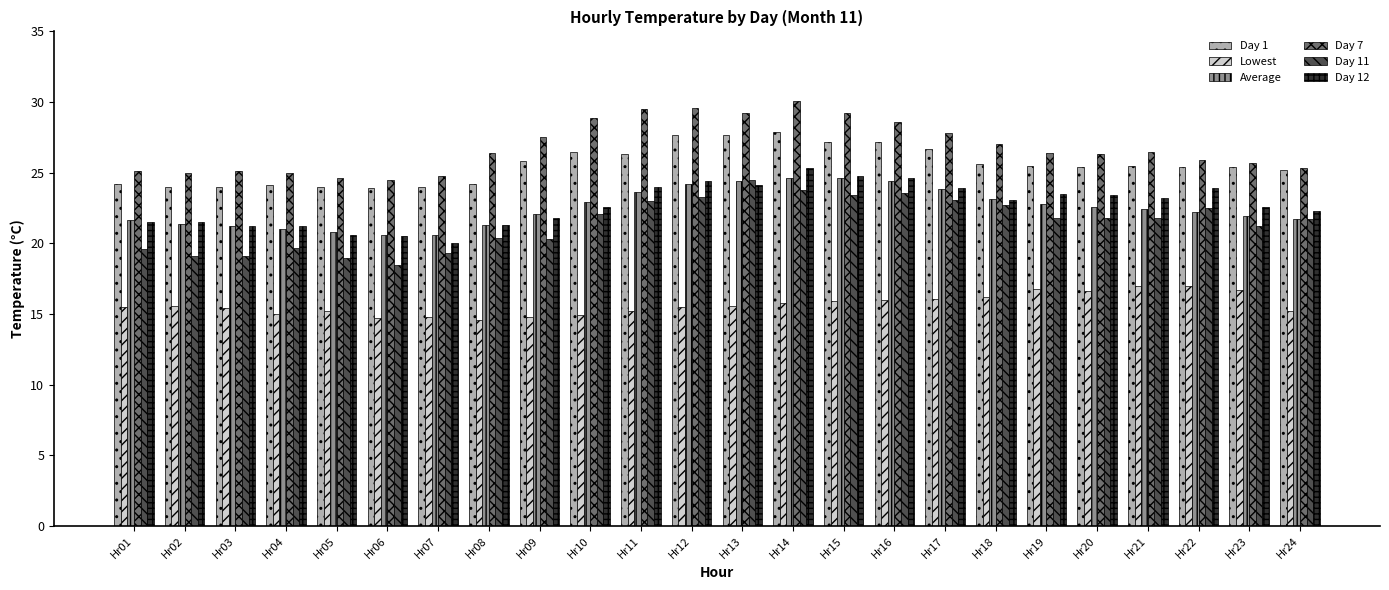

What is the average value of the Day 1 series?

25.6